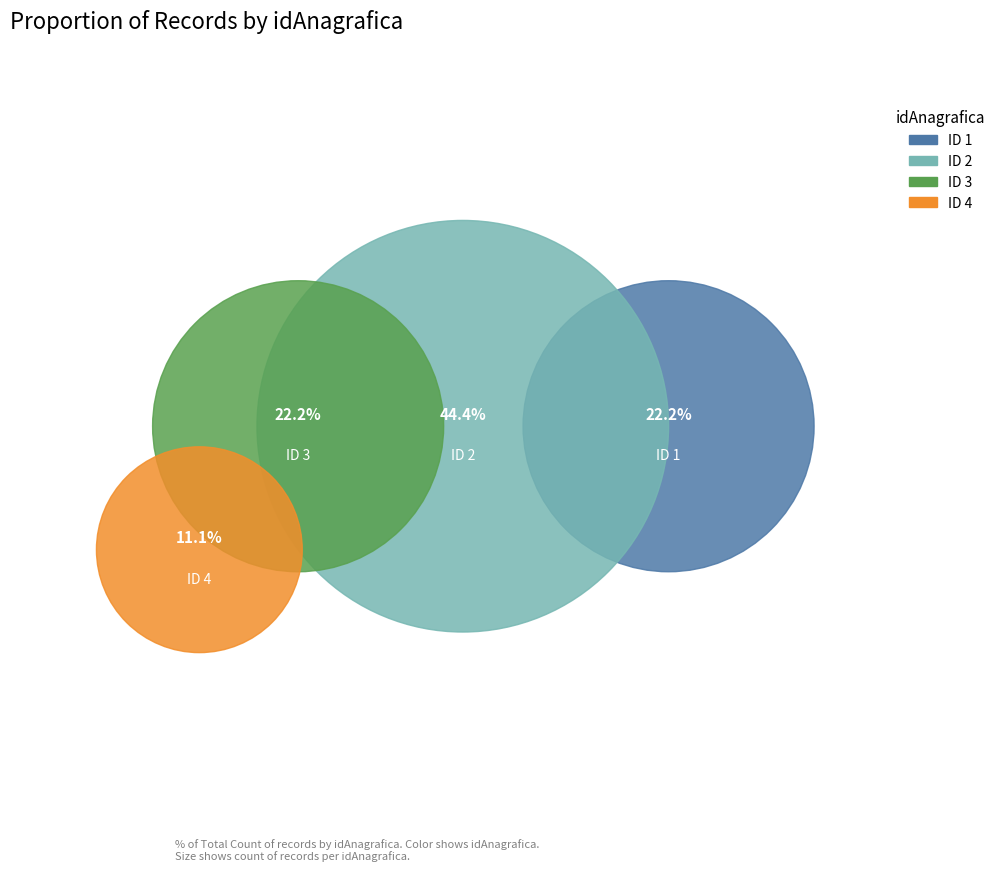

To the nearest percent, what percentage of the pie is 3?

22%